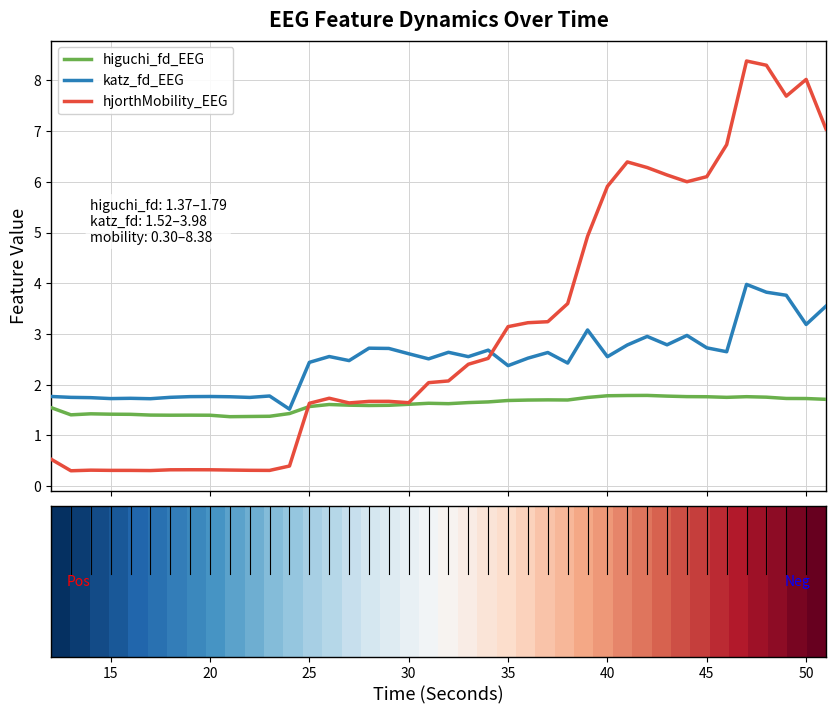

Which series has the largest total across all categories?

hjorthMobility_EEG